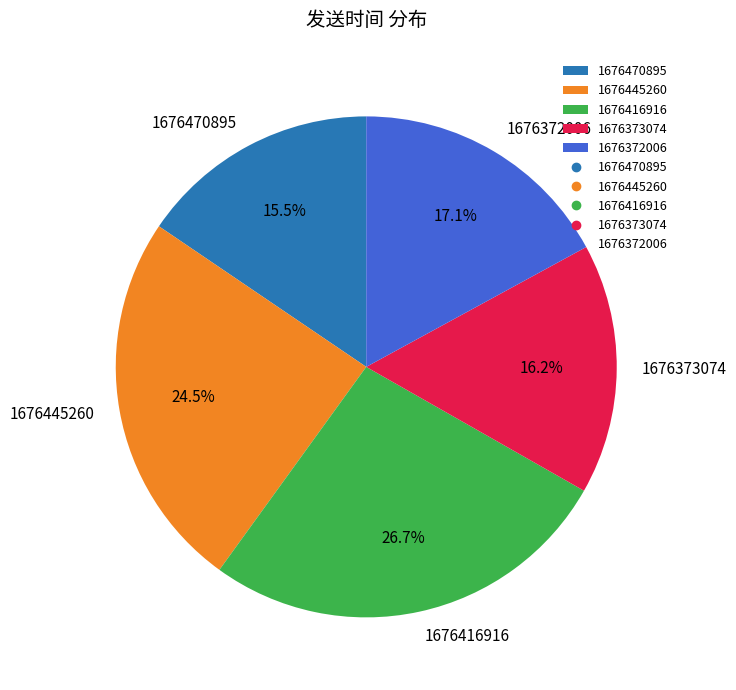

What percentage is the 1676416916 slice, to the nearest percent?

27%